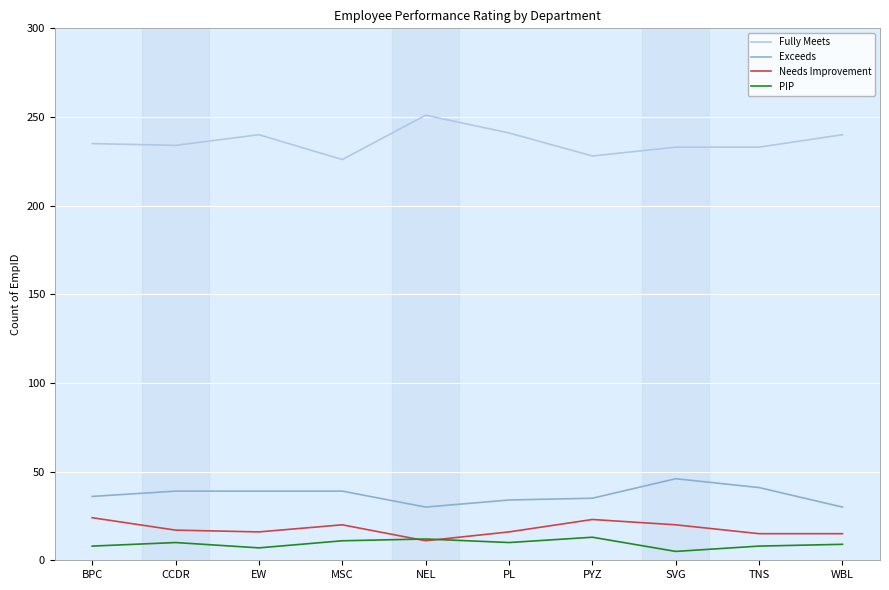

How many intersections are there between PIP and Needs Improvement?

2